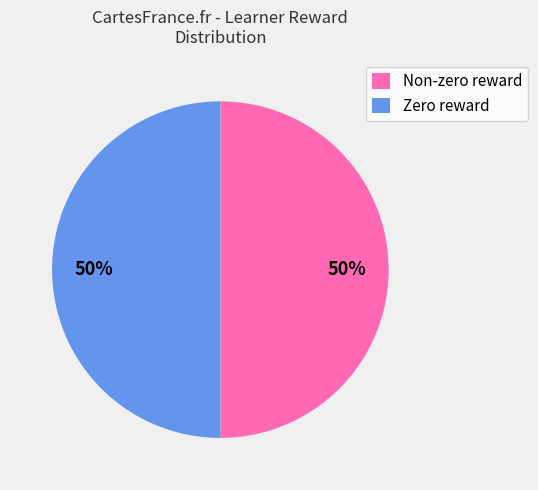

To the nearest percent, what is the average slice percentage?

50%